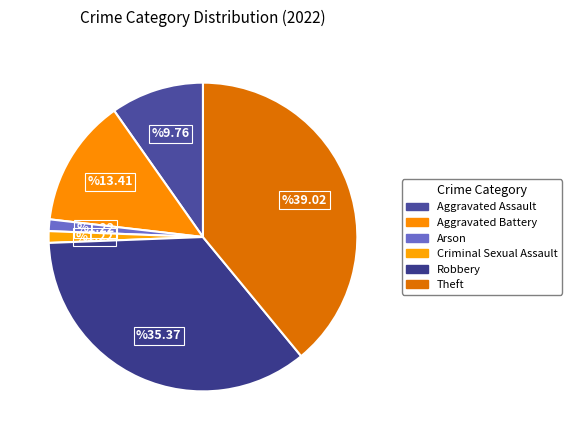

Does Robbery represent more than half of the total?

No